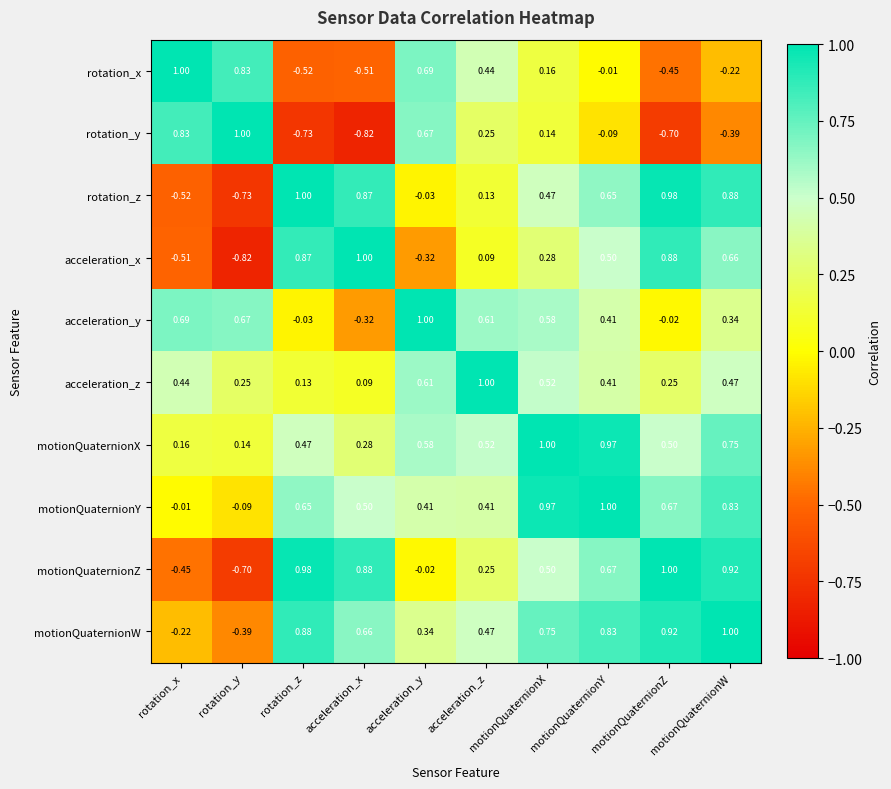

At rotation_x, list the series in order from largest to smallest.

rotation_x, rotation_y, acceleration_y, acceleration_z, motionQuaternionX, motionQuaternionY, motionQuaternionW, motionQuaternionZ, acceleration_x, rotation_z